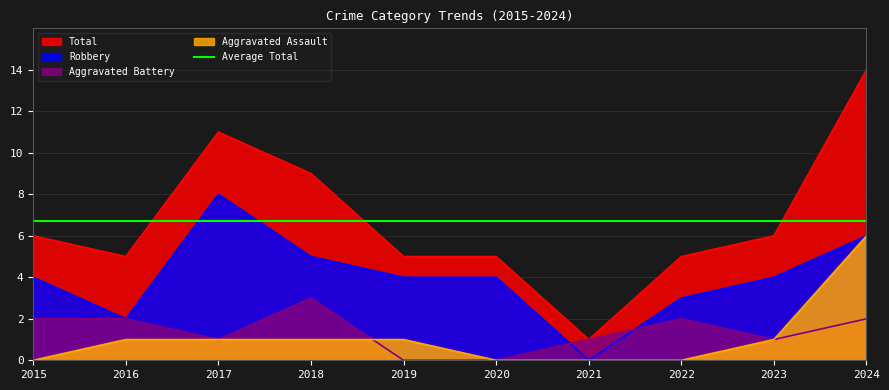

True or false: Robbery has more than 0 interior local peaks.

True